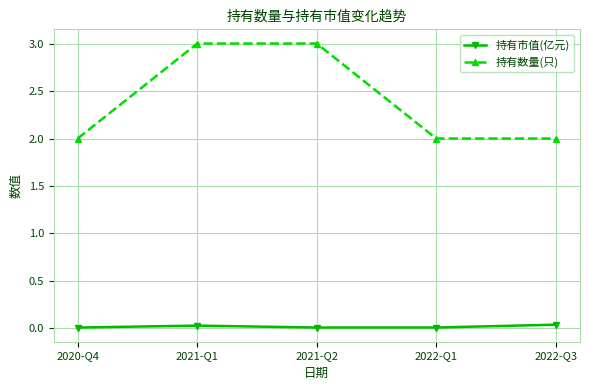

How many lines are shown in the chart?

2